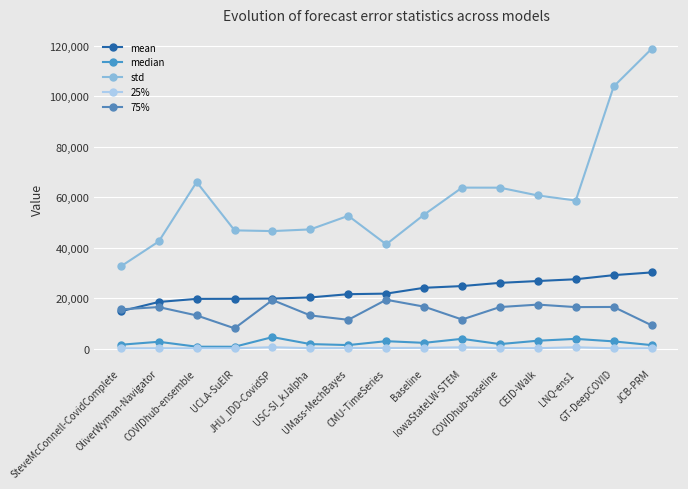

At which label is 25% closest to 301?

Baseline